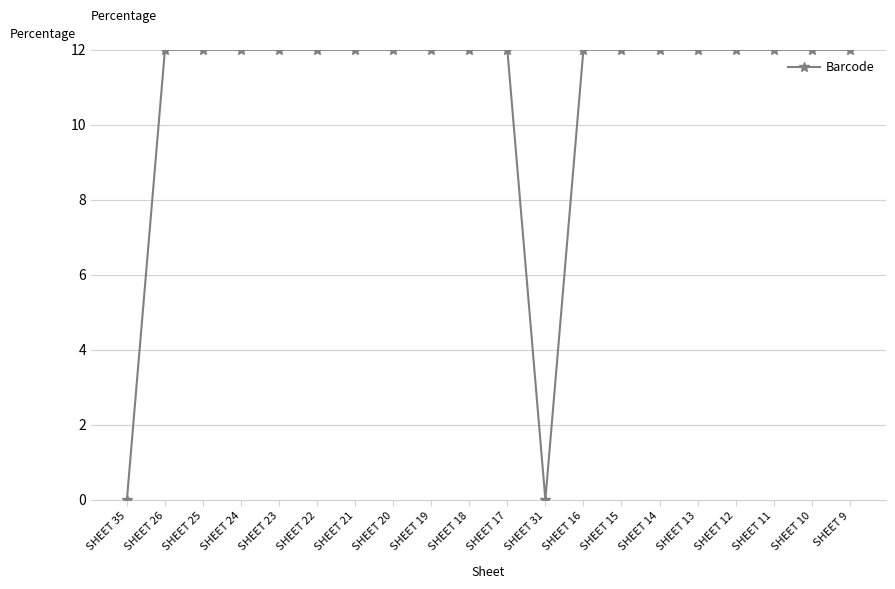

What is the difference between the maximum and second lowest values?

12.0